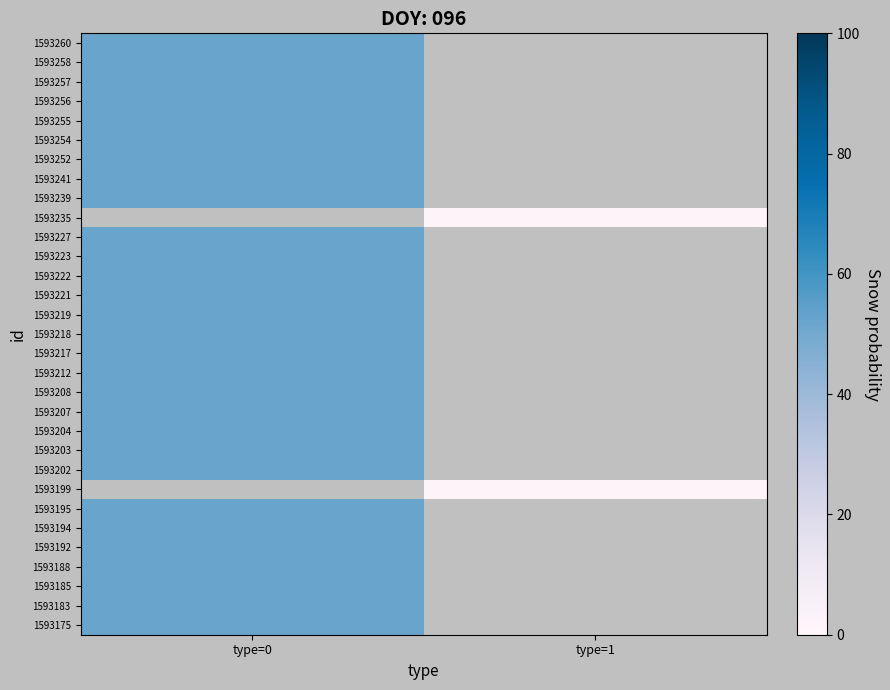

Reading left to right, what are all the values shown in this chart?

1593260: type=0=52	type=1=-1
1593258: type=0=52	type=1=-1
1593257: type=0=52	type=1=-1
1593256: type=0=52	type=1=-1
1593255: type=0=52	type=1=-1
1593254: type=0=52	type=1=-1
1593252: type=0=52	type=1=-1
1593241: type=0=52	type=1=-1
1593239: type=0=52	type=1=-1
1593235: type=0=-1	type=1=2
1593227: type=0=52	type=1=-1
1593223: type=0=52	type=1=-1
1593222: type=0=52	type=1=-1
1593221: type=0=52	type=1=-1
1593219: type=0=52	type=1=-1
1593218: type=0=52	type=1=-1
1593217: type=0=52	type=1=-1
1593212: type=0=52	type=1=-1
1593208: type=0=52	type=1=-1
1593207: type=0=52	type=1=-1
1593204: type=0=52	type=1=-1
1593203: type=0=52	type=1=-1
1593202: type=0=52	type=1=-1
1593199: type=0=-1	type=1=2
1593195: type=0=52	type=1=-1
1593194: type=0=52	type=1=-1
1593192: type=0=52	type=1=-1
1593188: type=0=52	type=1=-1
1593185: type=0=52	type=1=-1
1593183: type=0=52	type=1=-1
1593175: type=0=52	type=1=-1